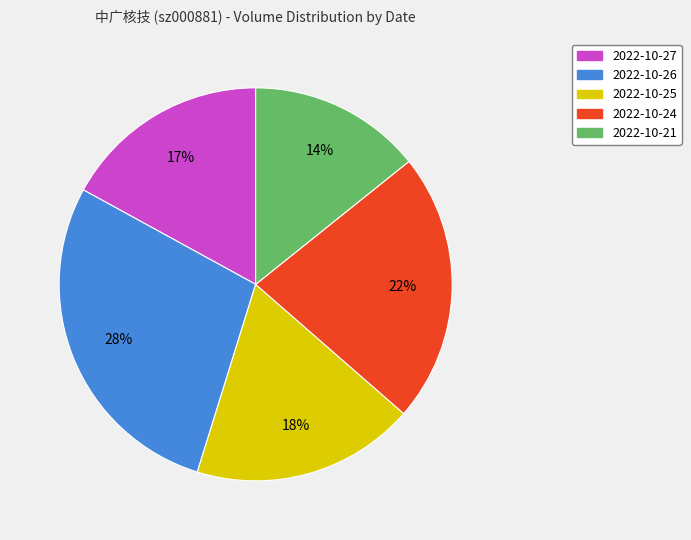

Between 2022-10-25 and 2022-10-24, which is larger?

2022-10-24